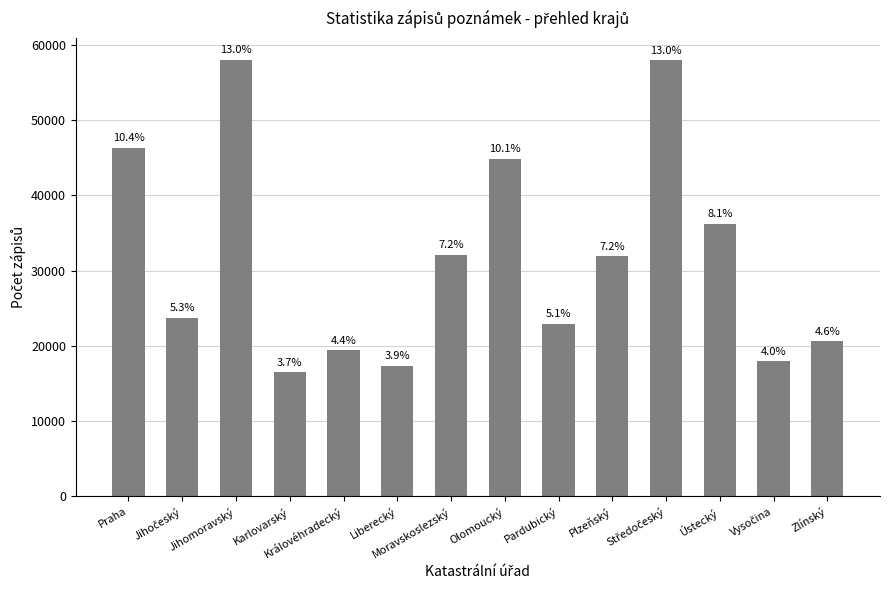

What is the label of the 13th bar from the left?

Vysočina